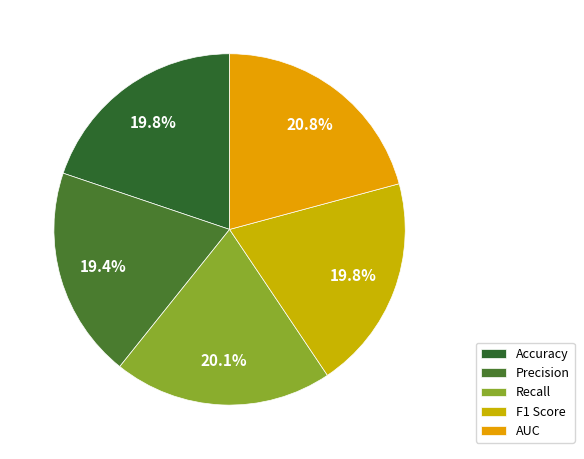

To the nearest percent, what is the average slice percentage?

20%